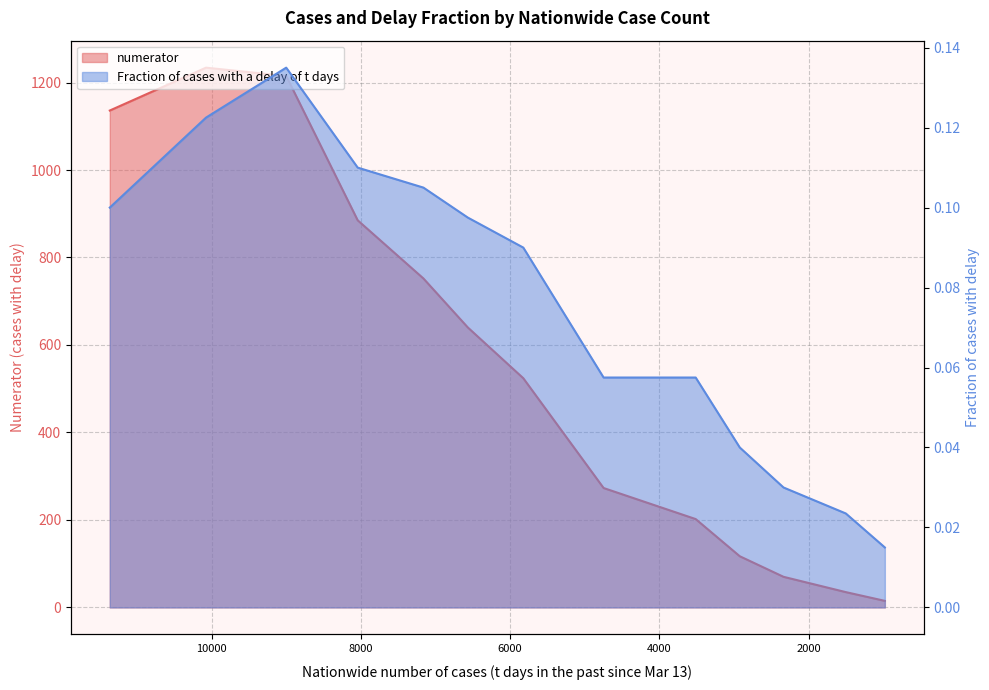

True or false: Fraction of cases with a delay of t days and numerator cross at least once.

False